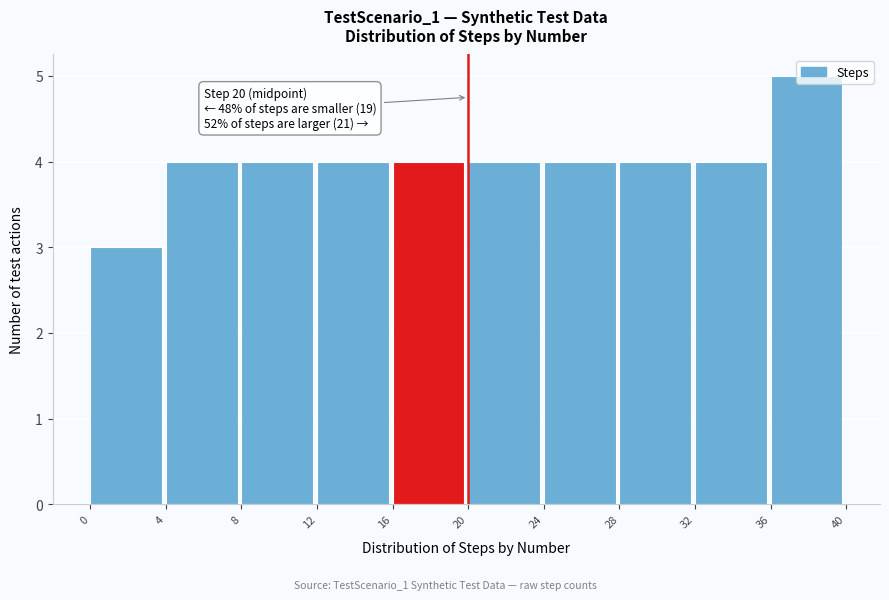

Over which range of the x-axis is the bar tallest?

36 to 40